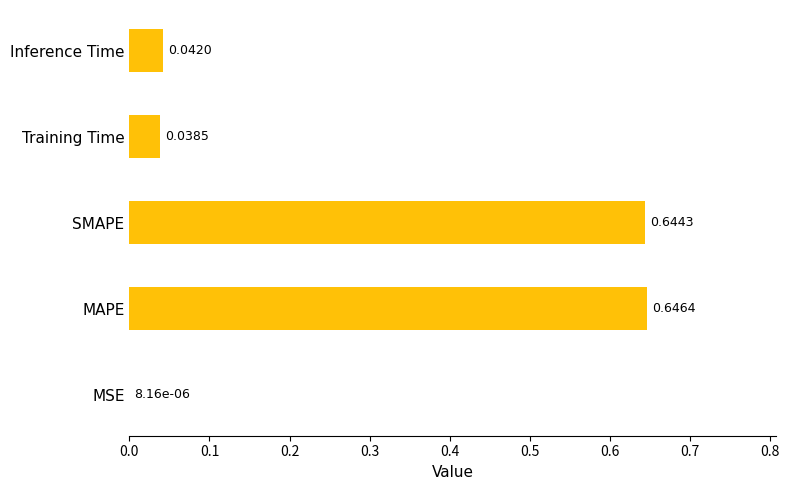

How many categories are shown in the chart?

5